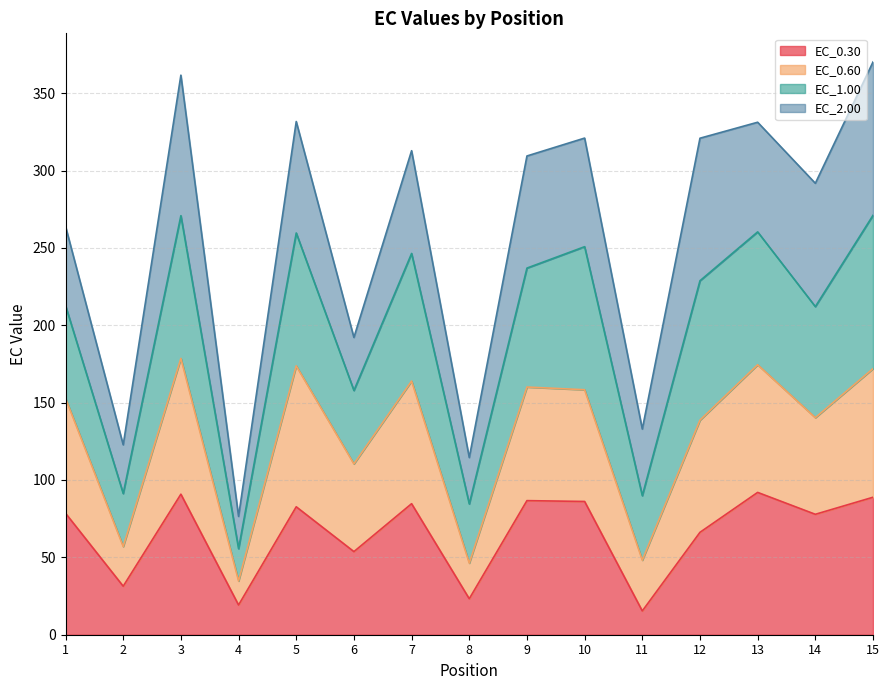

What is the total value across all series at 15?

370.2